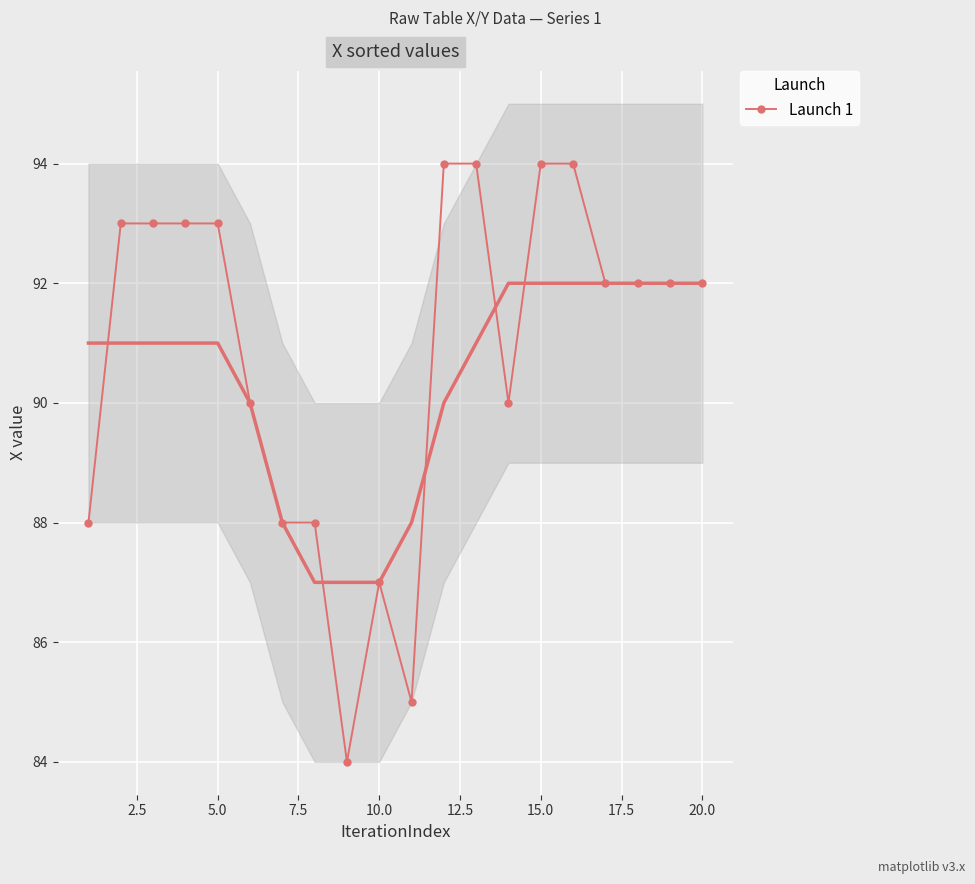

Reading left to right, list all the values displayed in this chart.

88	93	93	93	93	90	88	88	84	87	85	94	94	90	94	94	92	92	92	92